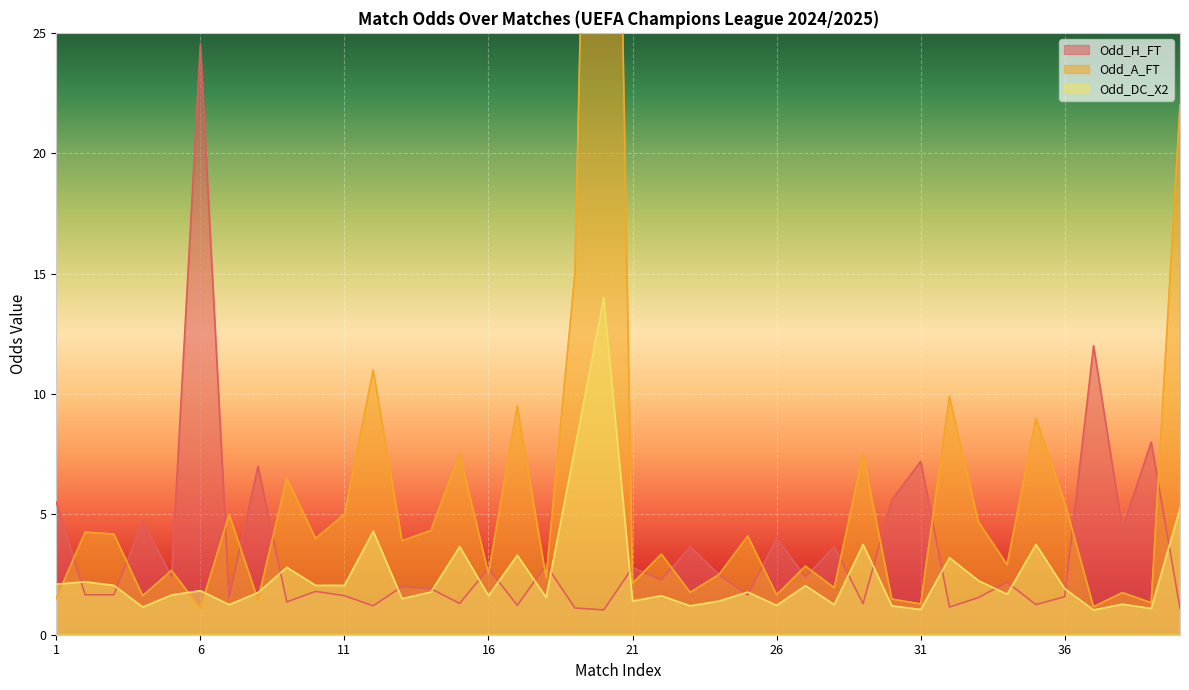

True or false: Odd_DC_X2 has a value of 0.8 at 22.

False